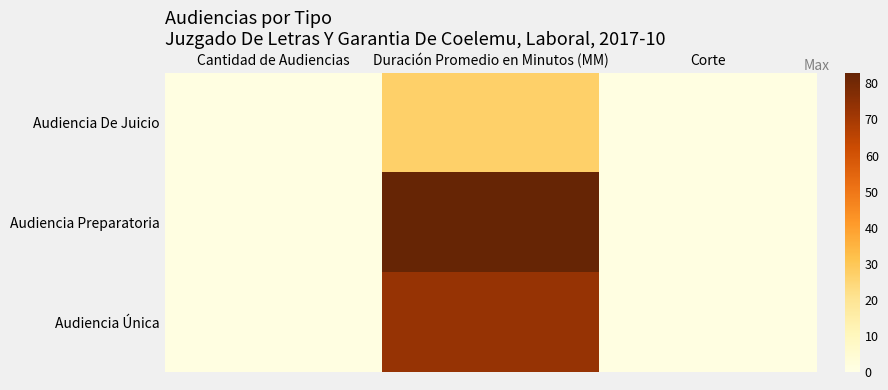

Reading left to right, extract all data points from this chart.

Audiencia De Juicio: Cantidad de Audiencias=1	Duración Promedio en Minutos (MM)=27	Corte=1
Audiencia Preparatoria: Cantidad de Audiencias=1	Duración Promedio en Minutos (MM)=83	Corte=1
Audiencia Única: Cantidad de Audiencias=1	Duración Promedio en Minutos (MM)=73	Corte=1